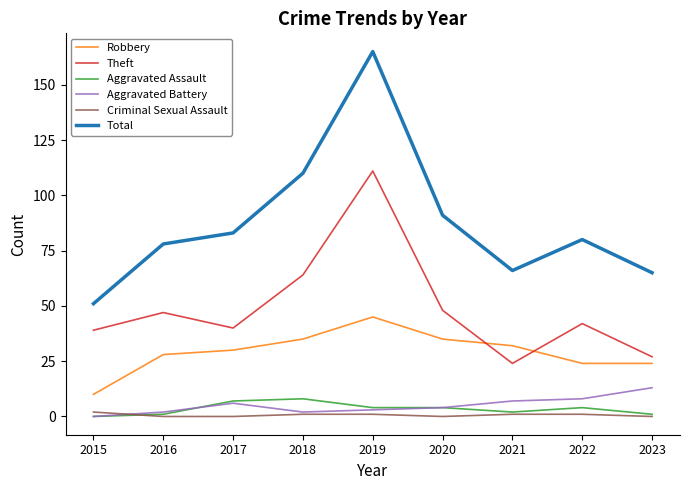

Between 2020 and 2021, which series saw the biggest shift?

Total